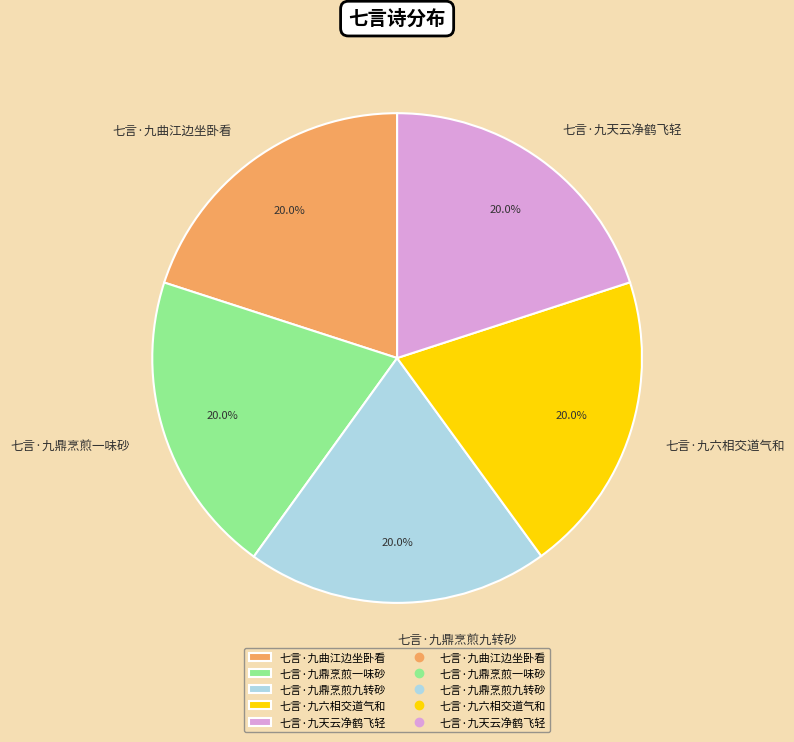

To the nearest percent, what is the average slice percentage?

20%